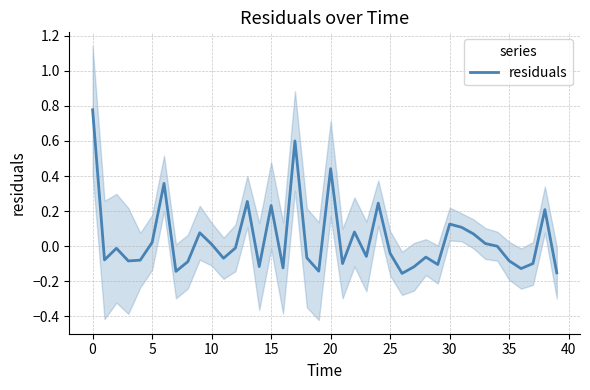

How many positive values are there?

16